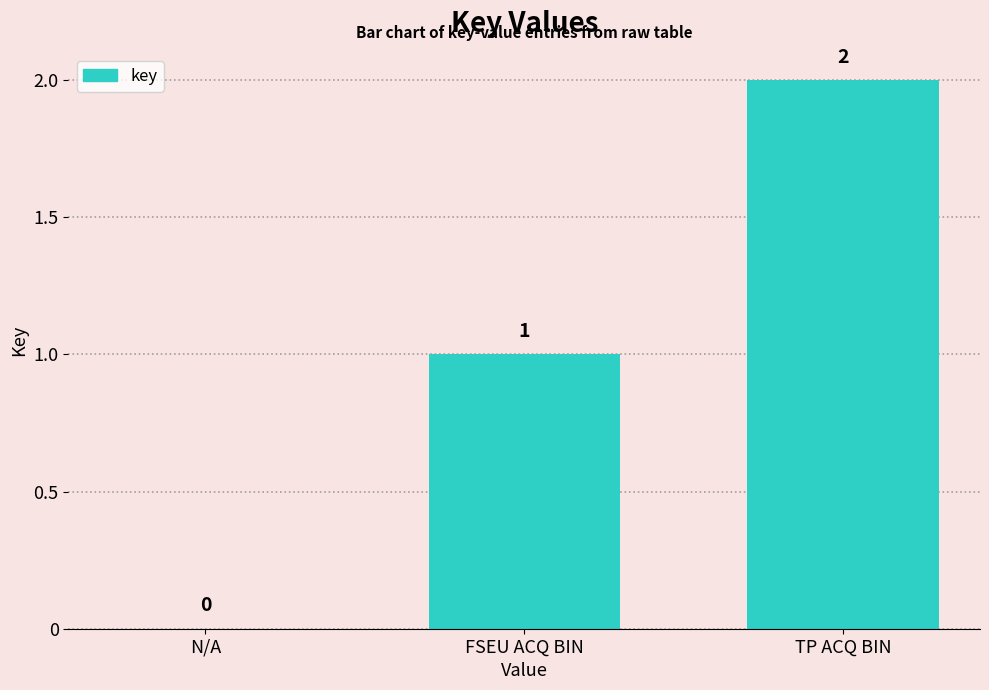

Are the bars horizontal?

No